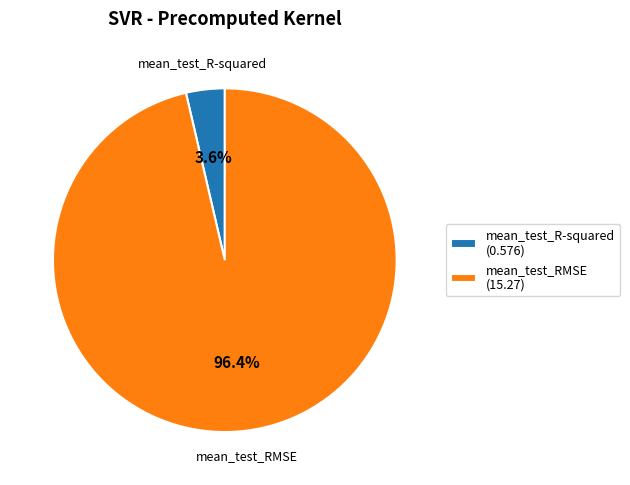

To the nearest percent, what is the difference between the mean_test_RMSE and mean_test_R-squared slice percentages?

93%